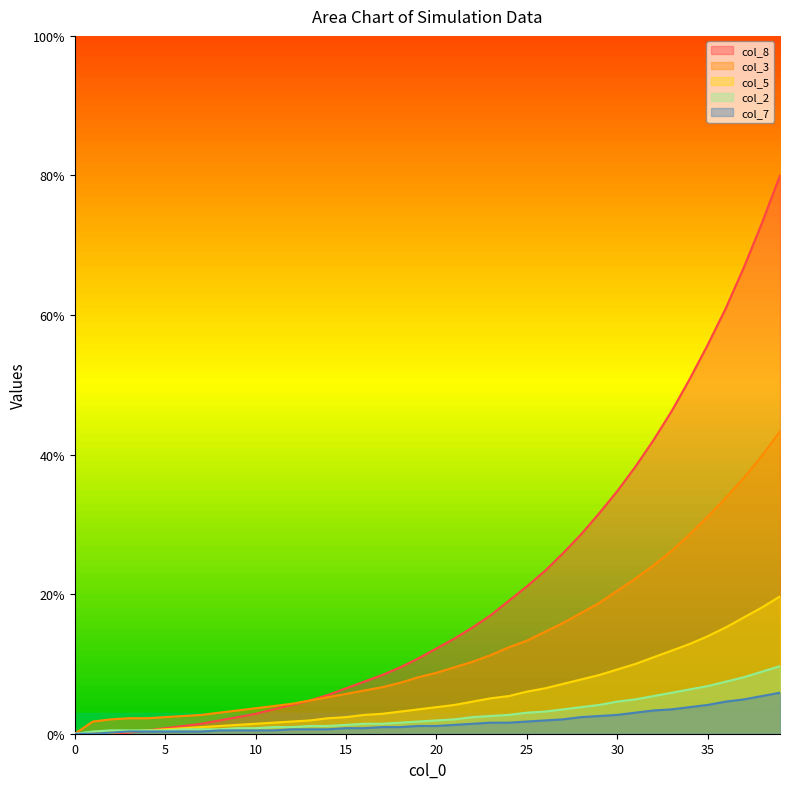

True or false: col_3 and col_1 cross at least once.

False